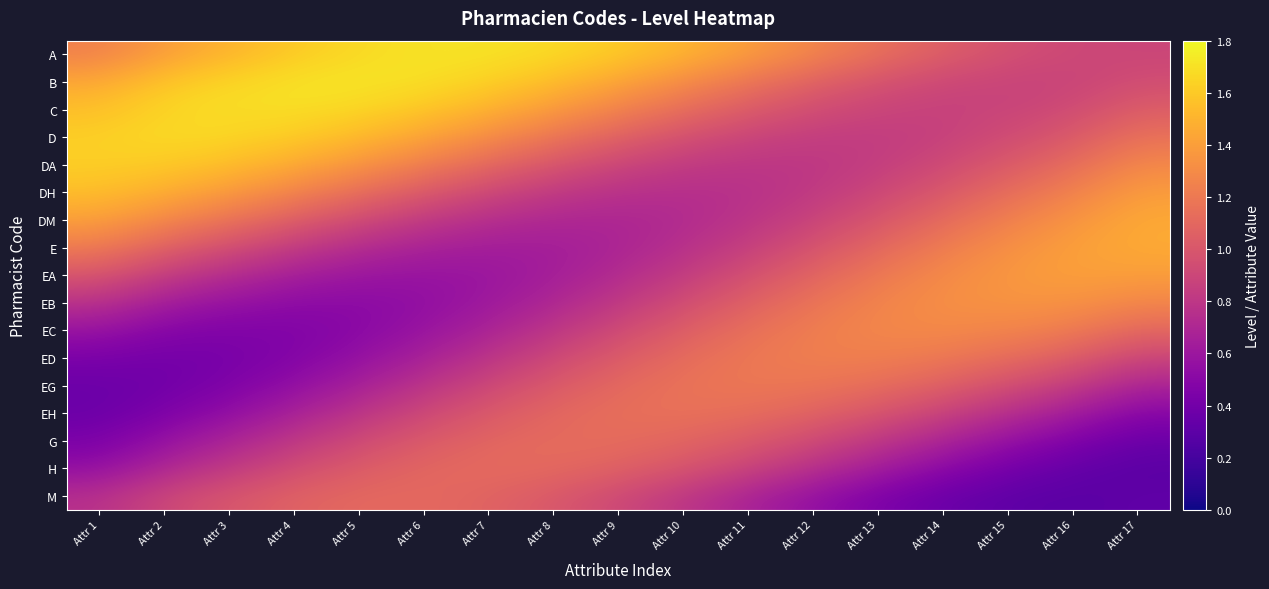

Reading left to right, extract all data points from this chart.

A: Attr 1=1.3	Attr 2=1.4	Attr 3=1.5	Attr 4=1.6	Attr 5=1.7	Attr 6=1.7	Attr 7=1.7	Attr 8=1.6	Attr 9=1.6	Attr 10=1.5	Attr 11=1.4	Attr 12=1.2	Attr 13=1.1	Attr 14=1.0	Attr 15=1.0	Attr 16=0.9	Attr 17=0.9
B: Attr 1=1.4	Attr 2=1.6	Attr 3=1.6	Attr 4=1.7	Attr 5=1.7	Attr 6=1.7	Attr 7=1.6	Attr 8=1.5	Attr 9=1.4	Attr 10=1.3	Attr 11=1.2	Attr 12=1.1	Attr 13=1.0	Attr 14=0.9	Attr 15=0.9	Attr 16=0.9	Attr 17=0.9
C: Attr 1=1.6	Attr 2=1.6	Attr 3=1.7	Attr 4=1.7	Attr 5=1.6	Attr 6=1.6	Attr 7=1.5	Attr 8=1.4	Attr 9=1.3	Attr 10=1.1	Attr 11=1.0	Attr 12=0.9	Attr 13=0.9	Attr 14=0.9	Attr 15=0.9	Attr 16=0.9	Attr 17=1.0
D: Attr 1=1.6	Attr 2=1.6	Attr 3=1.6	Attr 4=1.6	Attr 5=1.5	Attr 6=1.4	Attr 7=1.3	Attr 8=1.2	Attr 9=1.1	Attr 10=1.0	Attr 11=0.9	Attr 12=0.9	Attr 13=0.8	Attr 14=0.9	Attr 15=0.9	Attr 16=1.0	Attr 17=1.1
DA: Attr 1=1.6	Attr 2=1.6	Attr 3=1.5	Attr 4=1.4	Attr 5=1.3	Attr 6=1.2	Attr 7=1.1	Attr 8=1.0	Attr 9=0.9	Attr 10=0.8	Attr 11=0.8	Attr 12=0.8	Attr 13=0.9	Attr 14=0.9	Attr 15=1.0	Attr 16=1.1	Attr 17=1.3
DH: Attr 1=1.5	Attr 2=1.5	Attr 3=1.4	Attr 4=1.3	Attr 5=1.1	Attr 6=1.0	Attr 7=0.9	Attr 8=0.8	Attr 9=0.8	Attr 10=0.8	Attr 11=0.8	Attr 12=0.8	Attr 13=0.9	Attr 14=1.0	Attr 15=1.1	Attr 16=1.2	Attr 17=1.4
DM: Attr 1=1.4	Attr 2=1.3	Attr 3=1.2	Attr 4=1.0	Attr 5=0.9	Attr 6=0.8	Attr 7=0.8	Attr 8=0.7	Attr 9=0.7	Attr 10=0.7	Attr 11=0.8	Attr 12=0.9	Attr 13=1.0	Attr 14=1.1	Attr 15=1.2	Attr 16=1.3	Attr 17=1.4
E: Attr 1=1.2	Attr 2=1.1	Attr 3=0.9	Attr 4=0.8	Attr 5=0.7	Attr 6=0.7	Attr 7=0.7	Attr 8=0.7	Attr 9=0.7	Attr 10=0.8	Attr 11=0.9	Attr 12=1.0	Attr 13=1.1	Attr 14=1.2	Attr 15=1.3	Attr 16=1.4	Attr 17=1.4
EA: Attr 1=1.0	Attr 2=0.9	Attr 3=0.7	Attr 4=0.7	Attr 5=0.6	Attr 6=0.6	Attr 7=0.6	Attr 8=0.7	Attr 9=0.7	Attr 10=0.8	Attr 11=1.0	Attr 12=1.1	Attr 13=1.2	Attr 14=1.3	Attr 15=1.4	Attr 16=1.4	Attr 17=1.4
EB: Attr 1=0.8	Attr 2=0.7	Attr 3=0.6	Attr 4=0.5	Attr 5=0.5	Attr 6=0.6	Attr 7=0.6	Attr 8=0.7	Attr 9=0.8	Attr 10=0.9	Attr 11=1.1	Attr 12=1.2	Attr 13=1.2	Attr 14=1.3	Attr 15=1.3	Attr 16=1.3	Attr 17=1.3
EC: Attr 1=0.6	Attr 2=0.5	Attr 3=0.5	Attr 4=0.5	Attr 5=0.5	Attr 6=0.6	Attr 7=0.7	Attr 8=0.8	Attr 9=0.9	Attr 10=1.0	Attr 11=1.1	Attr 12=1.2	Attr 13=1.3	Attr 14=1.3	Attr 15=1.3	Attr 16=1.2	Attr 17=1.1
ED: Attr 1=0.4	Attr 2=0.4	Attr 3=0.4	Attr 4=0.5	Attr 5=0.6	Attr 6=0.7	Attr 7=0.8	Attr 8=0.9	Attr 9=1.0	Attr 10=1.1	Attr 11=1.2	Attr 12=1.2	Attr 13=1.2	Attr 14=1.2	Attr 15=1.1	Attr 16=1.0	Attr 17=0.9
EG: Attr 1=0.4	Attr 2=0.4	Attr 3=0.5	Attr 4=0.6	Attr 5=0.7	Attr 6=0.8	Attr 7=0.9	Attr 8=1.0	Attr 9=1.1	Attr 10=1.2	Attr 11=1.2	Attr 12=1.2	Attr 13=1.1	Attr 14=1.0	Attr 15=0.9	Attr 16=0.8	Attr 17=0.7
EH: Attr 1=0.4	Attr 2=0.5	Attr 3=0.6	Attr 4=0.7	Attr 5=0.8	Attr 6=0.9	Attr 7=1.0	Attr 8=1.1	Attr 9=1.1	Attr 10=1.1	Attr 11=1.1	Attr 12=1.1	Attr 13=1.0	Attr 14=0.9	Attr 15=0.8	Attr 16=0.6	Attr 17=0.5
G: Attr 1=0.5	Attr 2=0.6	Attr 3=0.7	Attr 4=0.8	Attr 5=0.9	Attr 6=1.0	Attr 7=1.1	Attr 8=1.1	Attr 9=1.1	Attr 10=1.1	Attr 11=1.0	Attr 12=0.9	Attr 13=0.8	Attr 14=0.7	Attr 15=0.6	Attr 16=0.5	Attr 17=0.4
H: Attr 1=0.6	Attr 2=0.7	Attr 3=0.8	Attr 4=0.9	Attr 5=1.0	Attr 6=1.1	Attr 7=1.1	Attr 8=1.1	Attr 9=1.0	Attr 10=1.0	Attr 11=0.9	Attr 12=0.8	Attr 13=0.6	Attr 14=0.5	Attr 15=0.4	Attr 16=0.4	Attr 17=0.3
M: Attr 1=0.7	Attr 2=0.9	Attr 3=1.0	Attr 4=1.0	Attr 5=1.1	Attr 6=1.1	Attr 7=1.1	Attr 8=1.0	Attr 9=0.9	Attr 10=0.8	Attr 11=0.7	Attr 12=0.6	Attr 13=0.5	Attr 14=0.4	Attr 15=0.3	Attr 16=0.3	Attr 17=0.3